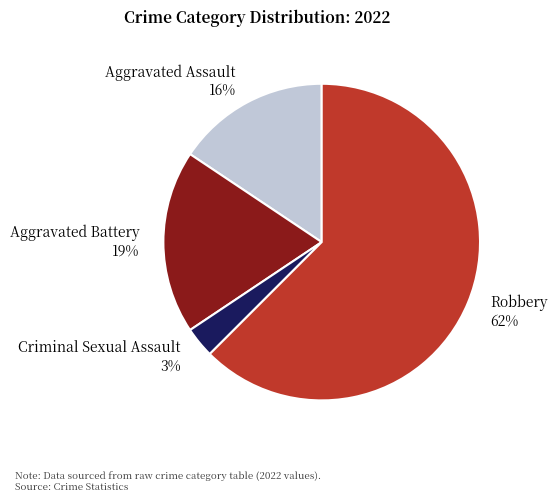

To the nearest percent, what is the average slice percentage?

25%